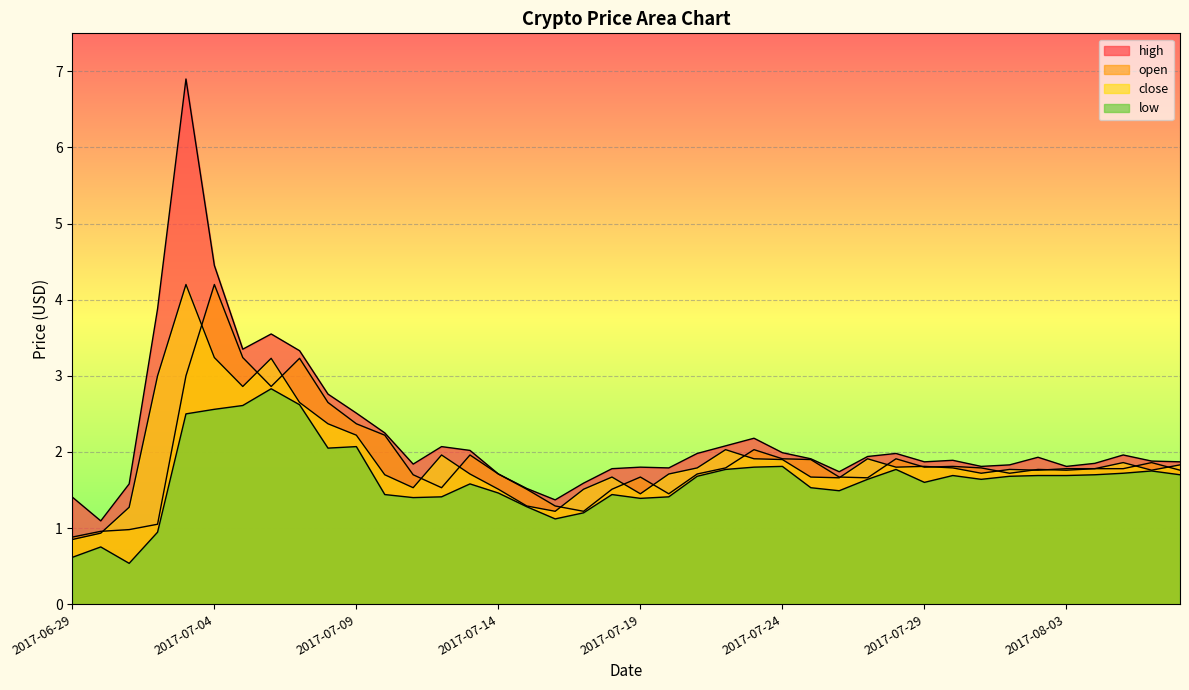

True or false: low and high intersect in this chart.

False